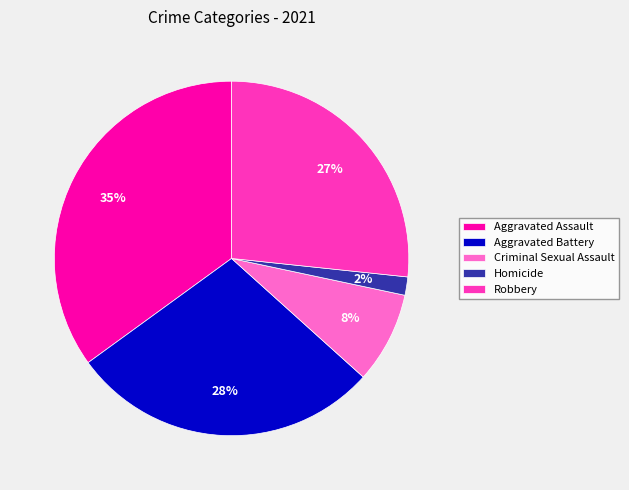

Is the sum of Criminal Sexual Assault and Aggravated Assault greater than half?

No